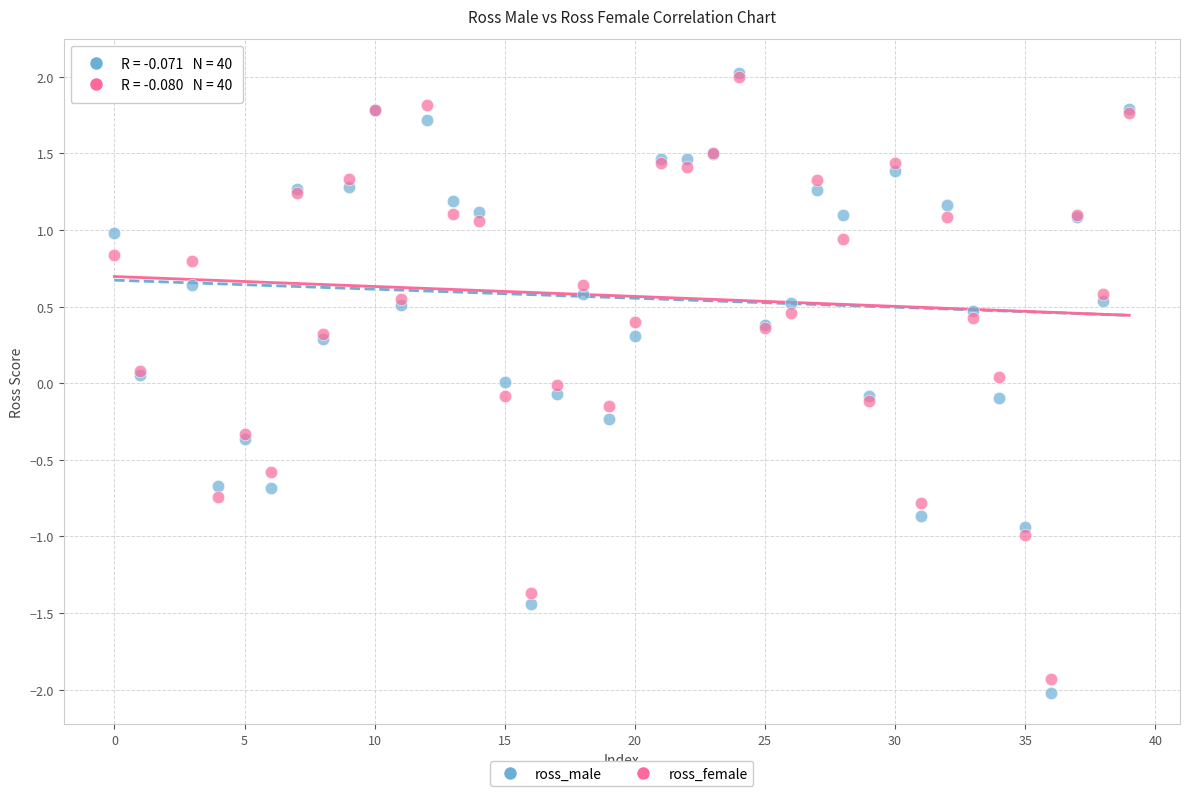

Which series contains the lowest Y value?

ross_male